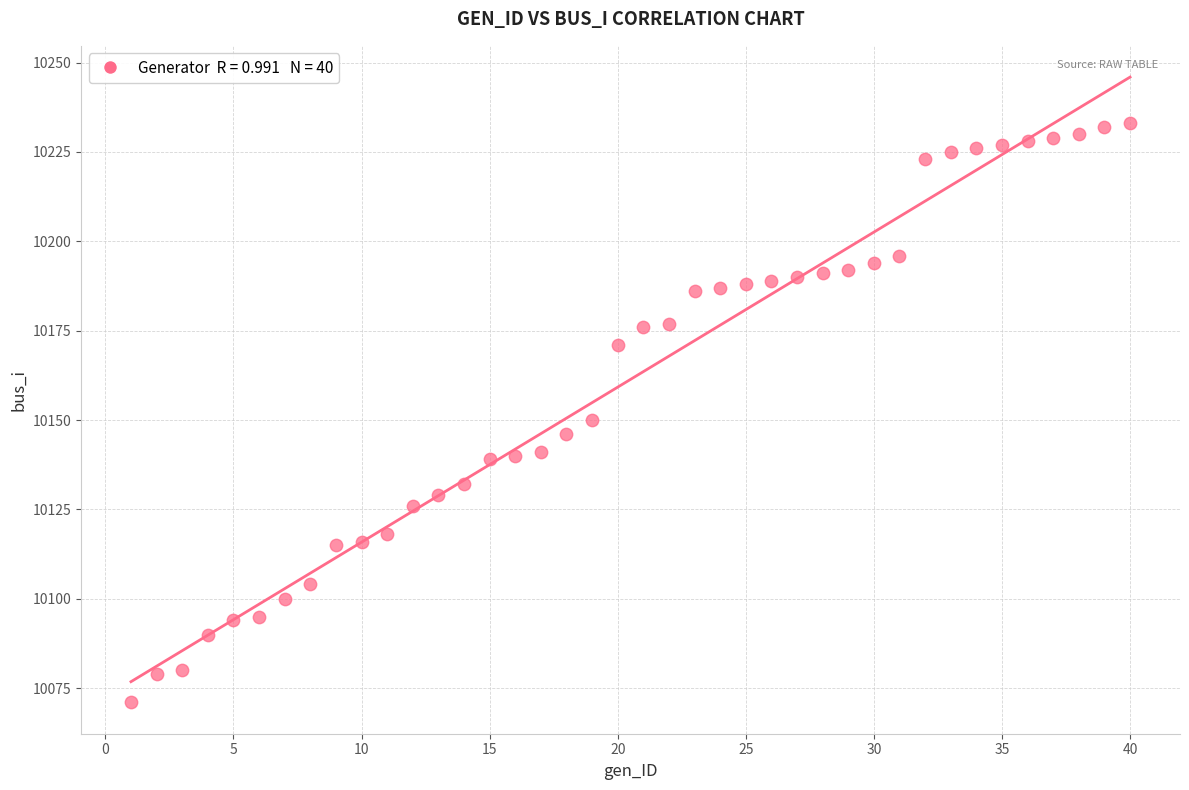

What Y value in the scatter plot is closest to 10152?

10150